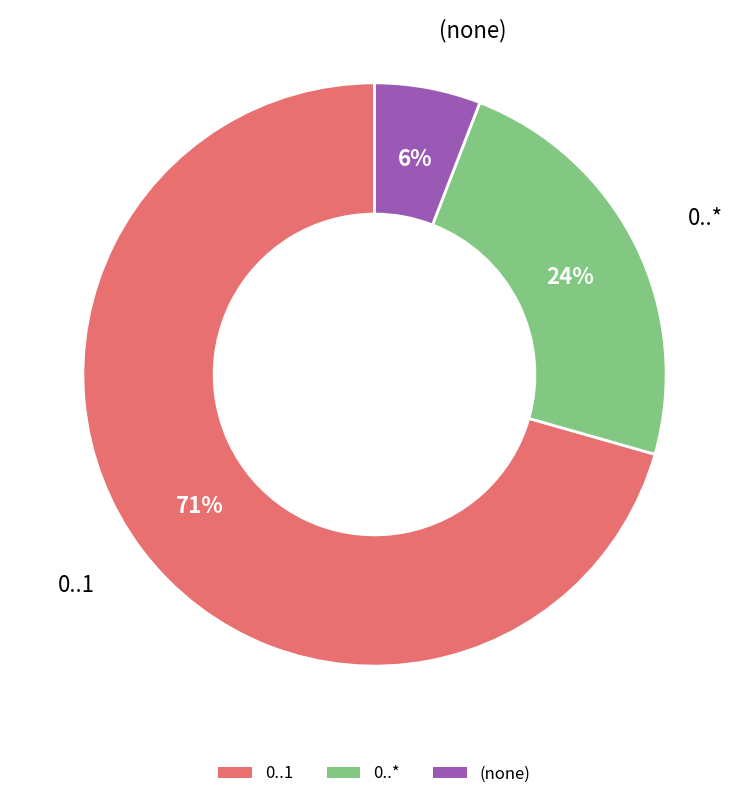

Combined, do 0..* and (none) account for over 50%?

No